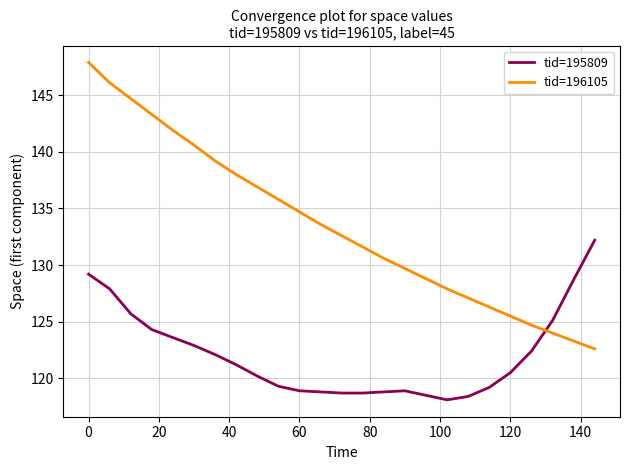

Which series has the largest total across all categories?

tid=196105